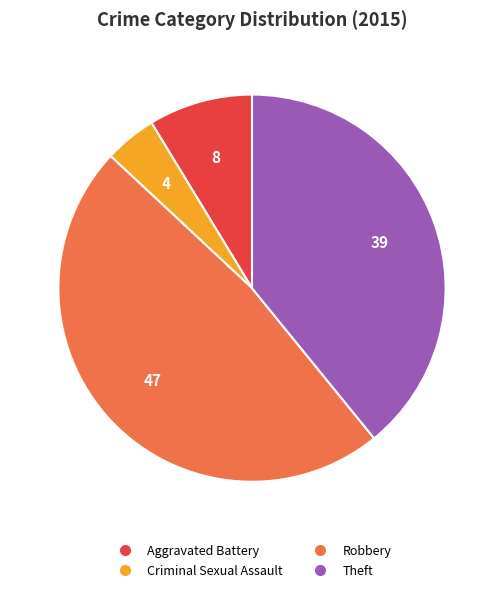

Is there a majority slice in this chart?

No